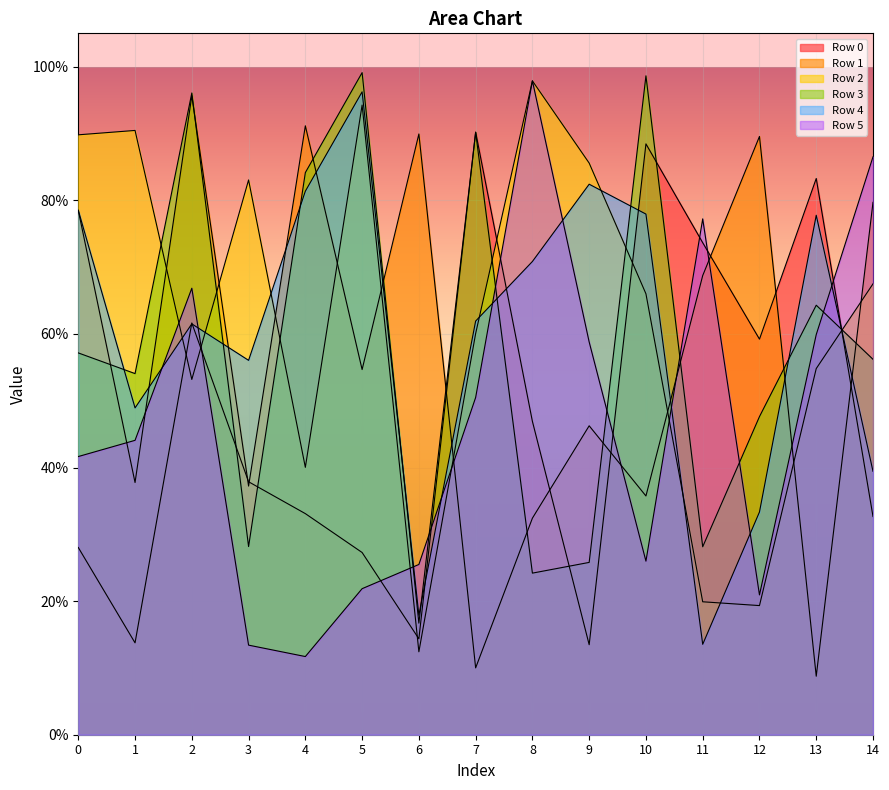

How many lines are shown in the chart?

6